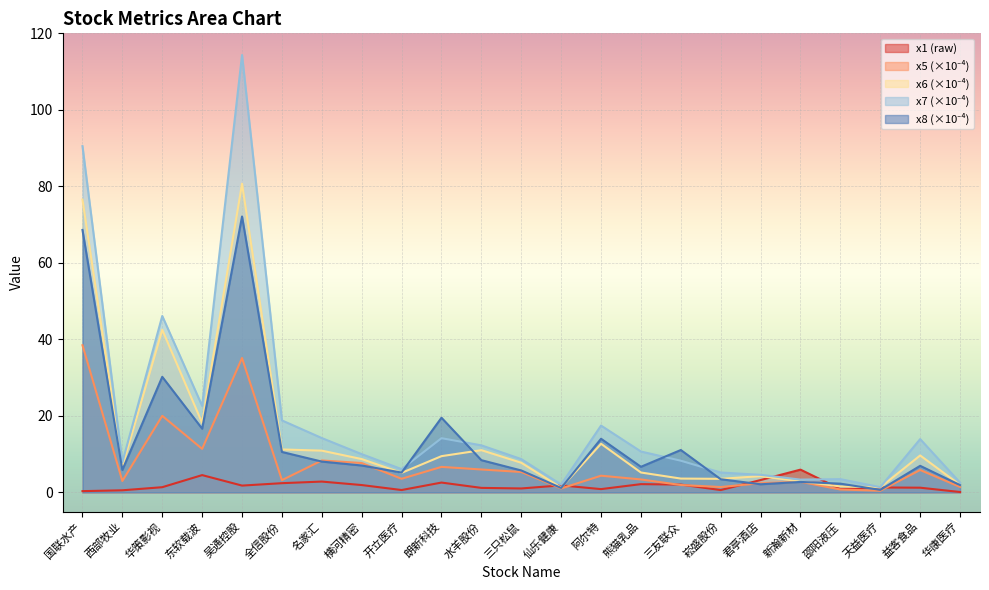

Reading left to right, what are all the values shown in this chart?

x1: 0.3	0.6	1.4	4.5	1.8	2.4	2.8	1.9	0.6	2.6	1.2	1.0	1.9	0.9	2.2	2.0	0.6	3.2	6.0	0.9	1.3	1.2	0.1
x5: 38.5	3.0	20.0	11.4	35.1	3.2	8.4	7.7	3.6	6.7	6.0	5.3	1.0	4.4	3.4	1.9	1.4	2.4	2.8	0.8	0.4	5.9	1.4
x6: 76.5	6.7	42.5	18.2	80.7	11.2	10.9	8.7	5.1	9.5	11.0	7.8	1.2	12.7	5.2	3.6	3.6	4.3	2.9	1.6	1.3	9.7	2.0
x7: 90.5	7.9	46.1	22.6	114.3	18.8	14.2	10.0	6.1	14.2	12.3	8.7	2.1	17.5	10.7	8.3	5.2	4.6	3.4	3.5	1.4	13.9	2.6
x8: 68.6	5.9	30.2	16.7	72.1	10.6	8.1	7.0	5.2	19.5	8.4	5.7	1.2	14.0	6.7	11.1	3.5	2.1	2.7	2.3	0.7	7.0	1.9